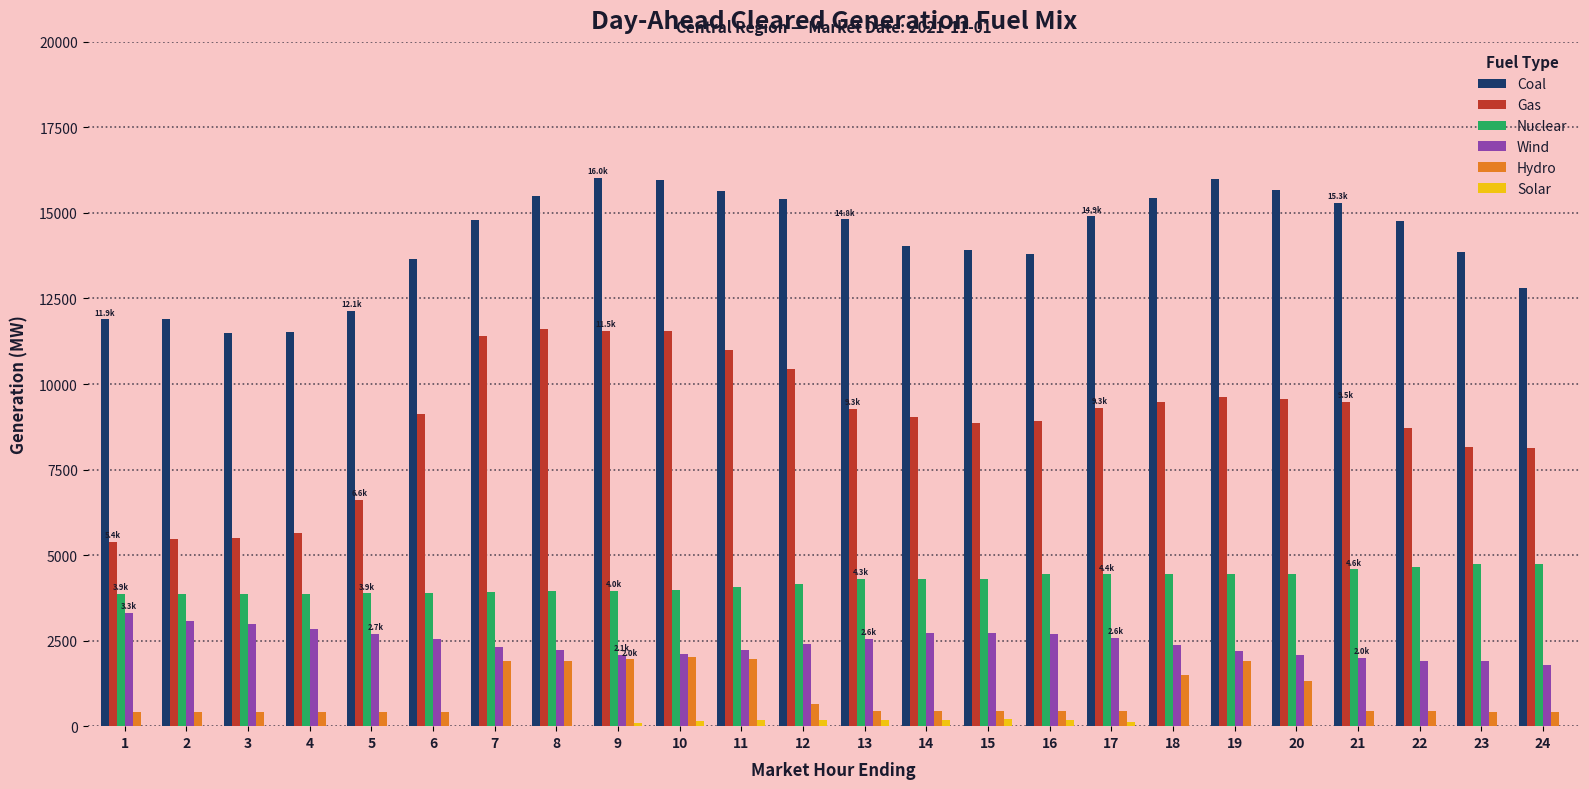

Which series has the largest total across all categories?

Coal